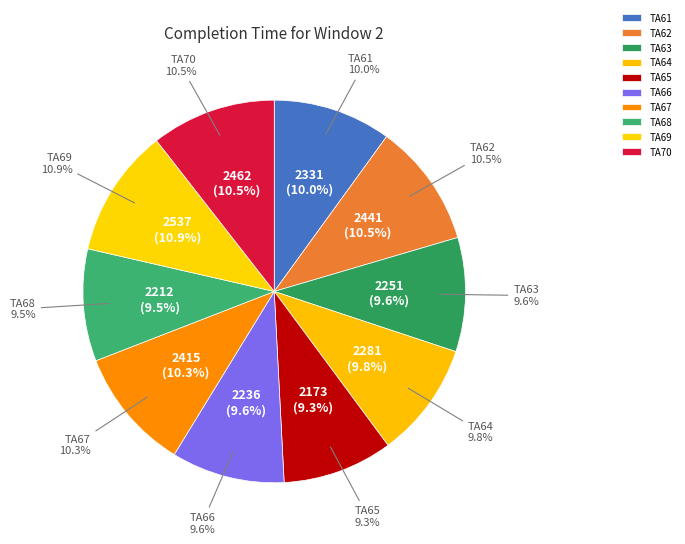

Which slice is the smallest?

TA65